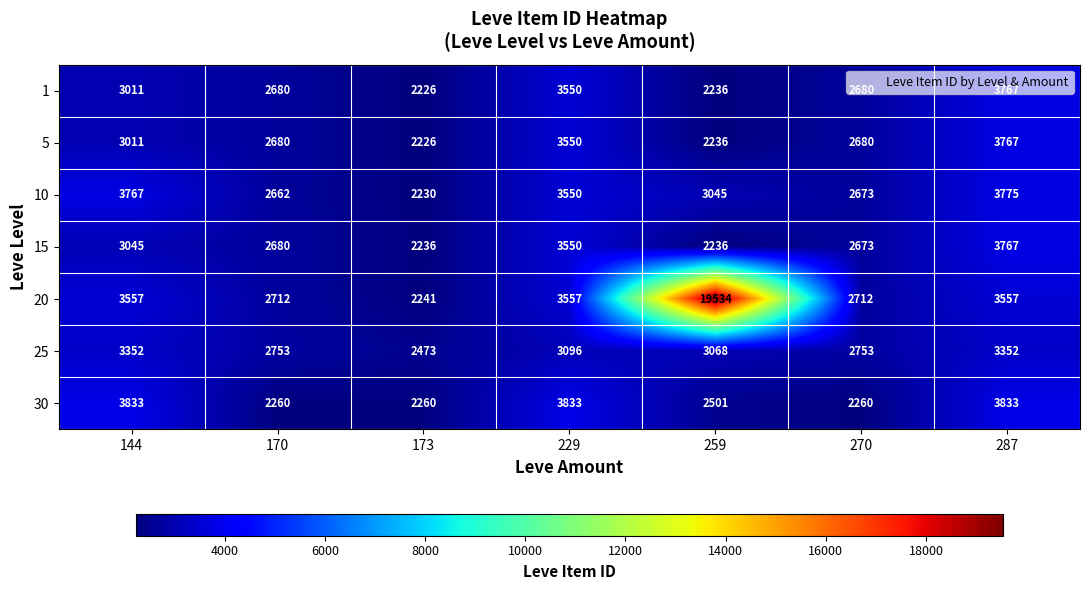

True or false: 25 has a value of 2473 at 173.

True